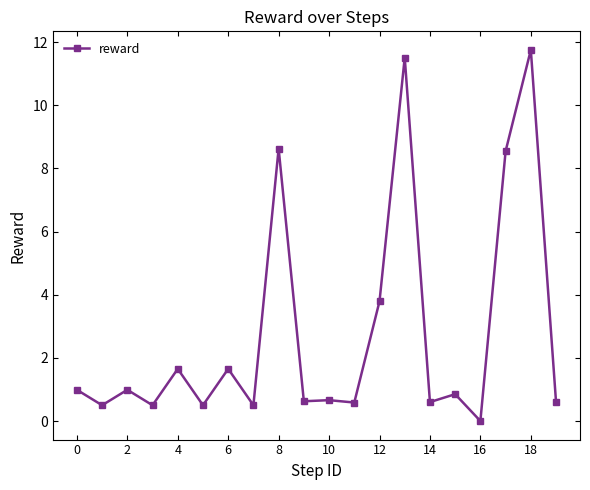

What is the value of the 5th point from the left?

1.7